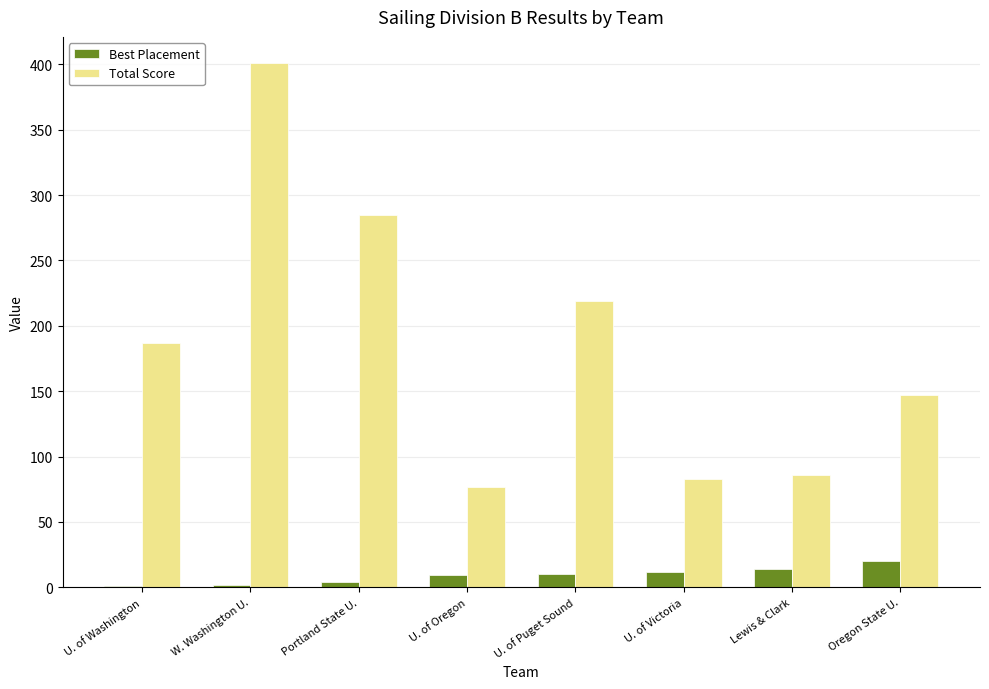

Is it true that Total Score equals 89 at Oregon State U.?

False